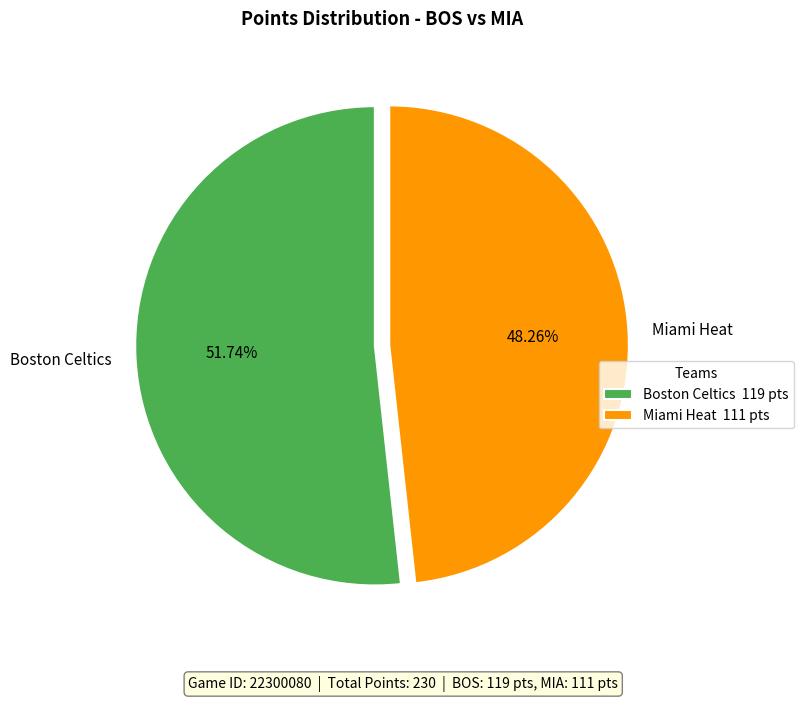

What percentage is the Boston Celtics slice, to the nearest percent?

52%